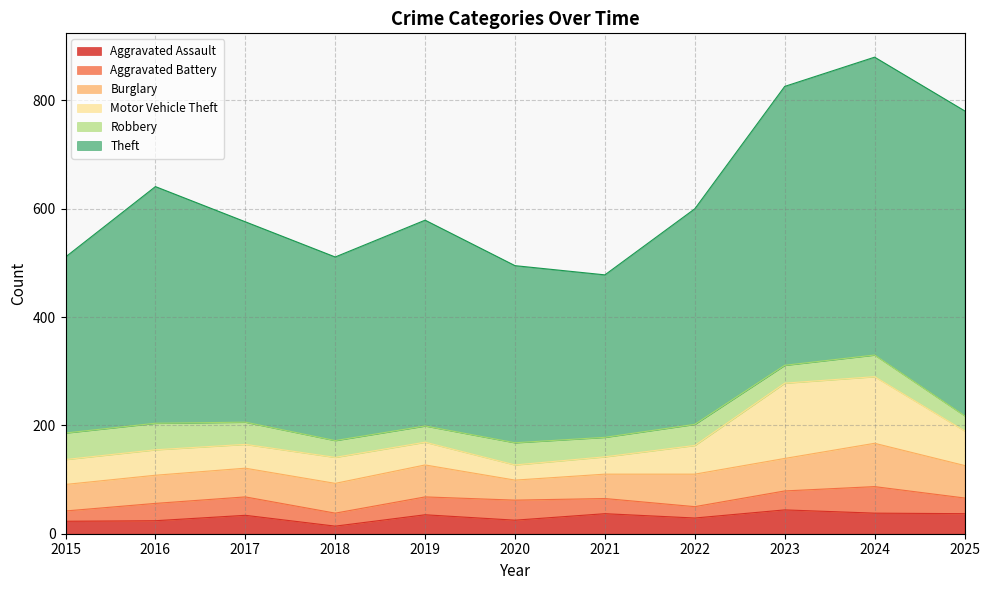

At which category is the sum across all series the highest?

2024